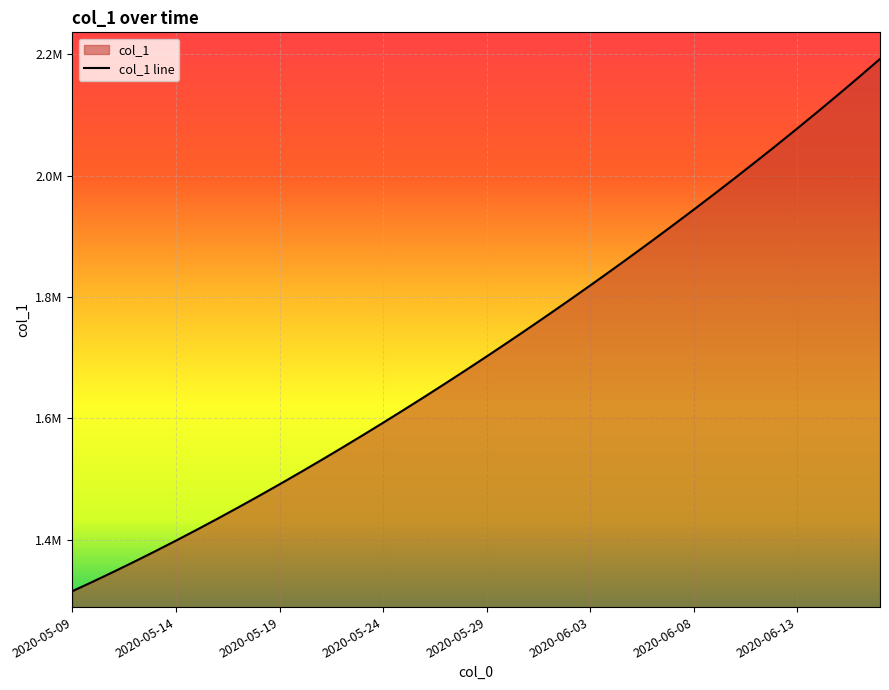

List the labels in order of value, smallest first.

2020-05-09, 2020-05-10, 2020-05-11, 2020-05-12, 2020-05-13, 2020-05-14, 2020-05-15, 2020-05-16, 2020-05-17, 2020-05-18, 2020-05-19, 2020-05-20, 2020-05-21, 2020-05-22, 2020-05-23, 2020-05-24, 2020-05-25, 2020-05-26, 2020-05-27, 2020-05-28, 2020-05-29, 2020-05-30, 2020-05-31, 2020-06-01, 2020-06-02, 2020-06-03, 2020-06-04, 2020-06-05, 2020-06-06, 2020-06-07, 2020-06-08, 2020-06-09, 2020-06-10, 2020-06-11, 2020-06-12, 2020-06-13, 2020-06-14, 2020-06-15, 2020-06-16, 2020-06-17